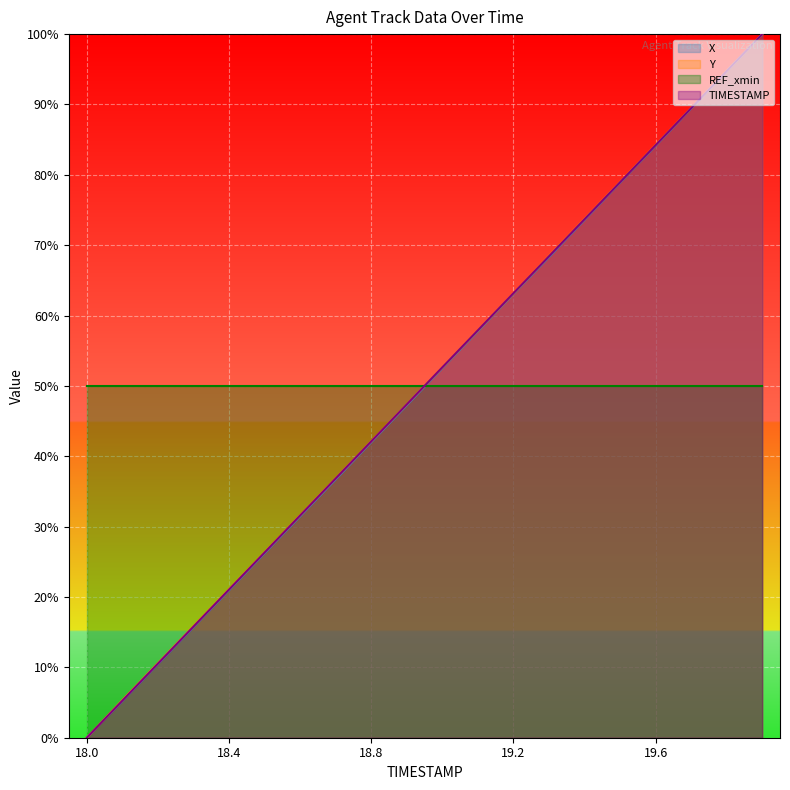

What is the sum of the Y values at 19.1 and 18.5?

84.2